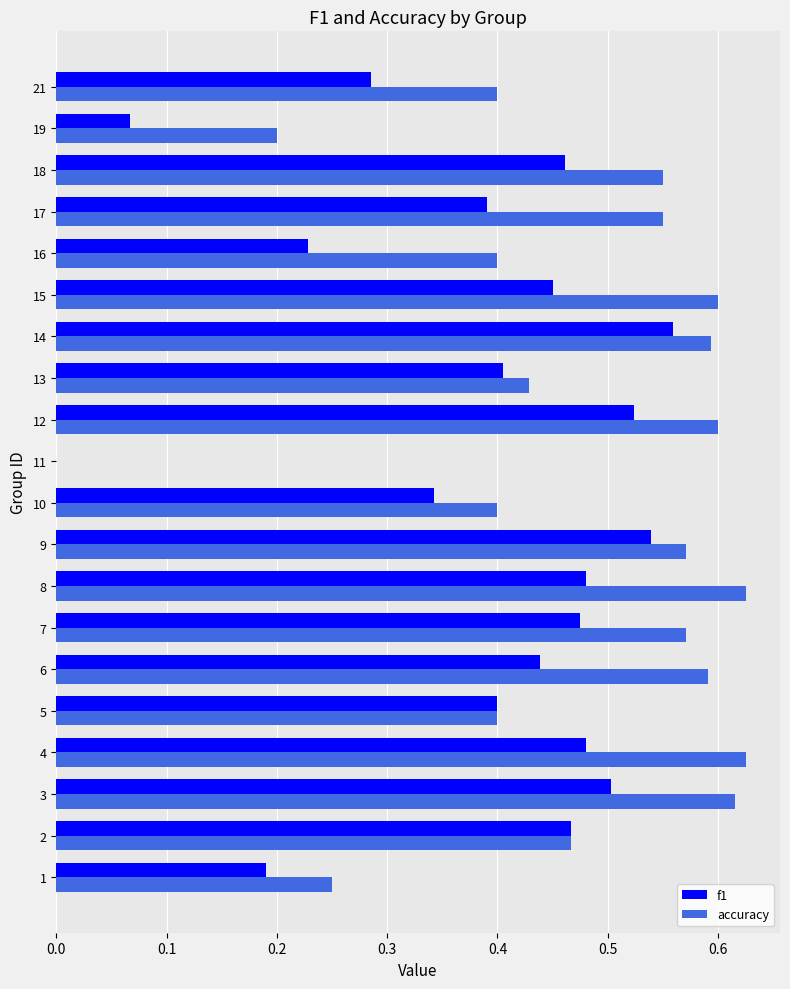

Which series changed the most between 2 and 3?

accuracy